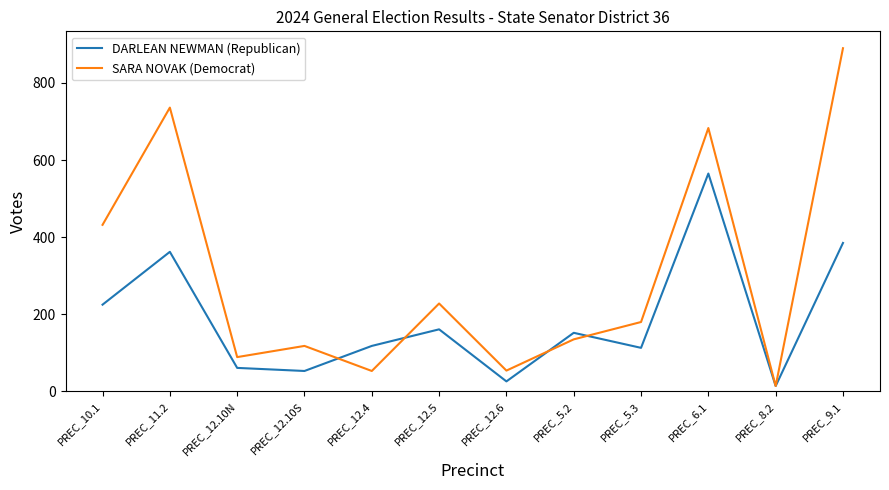

The DARLEAN NEWMAN (Republican) series shows 193 at PREC_5.3. True or false?

False